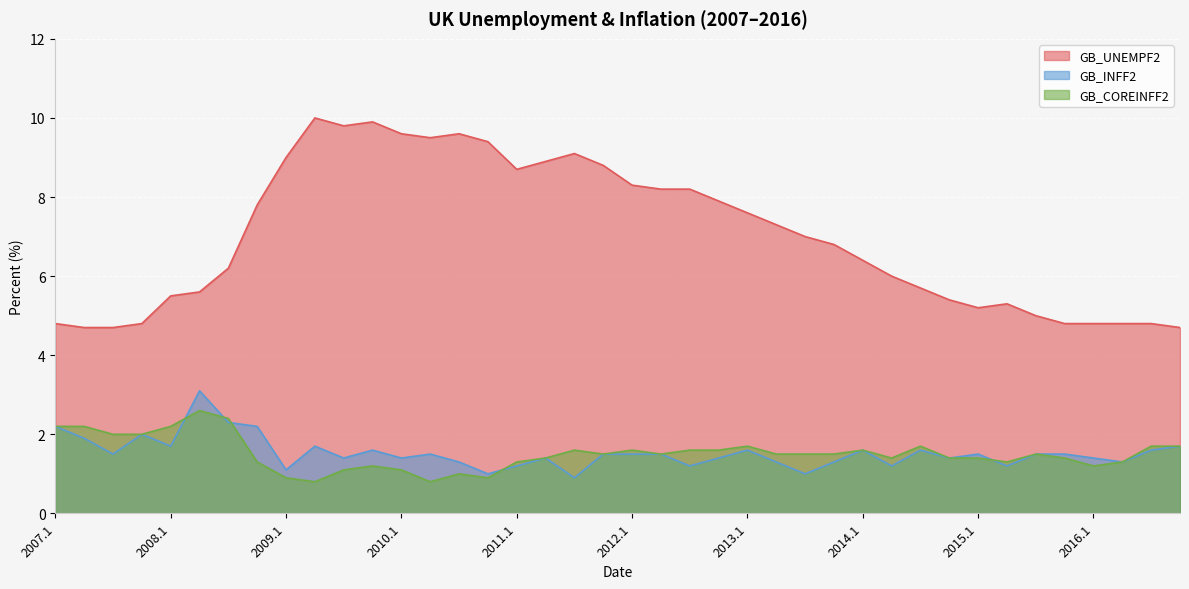

Read the GB_COREINFF2 value at 2014.4.

1.4